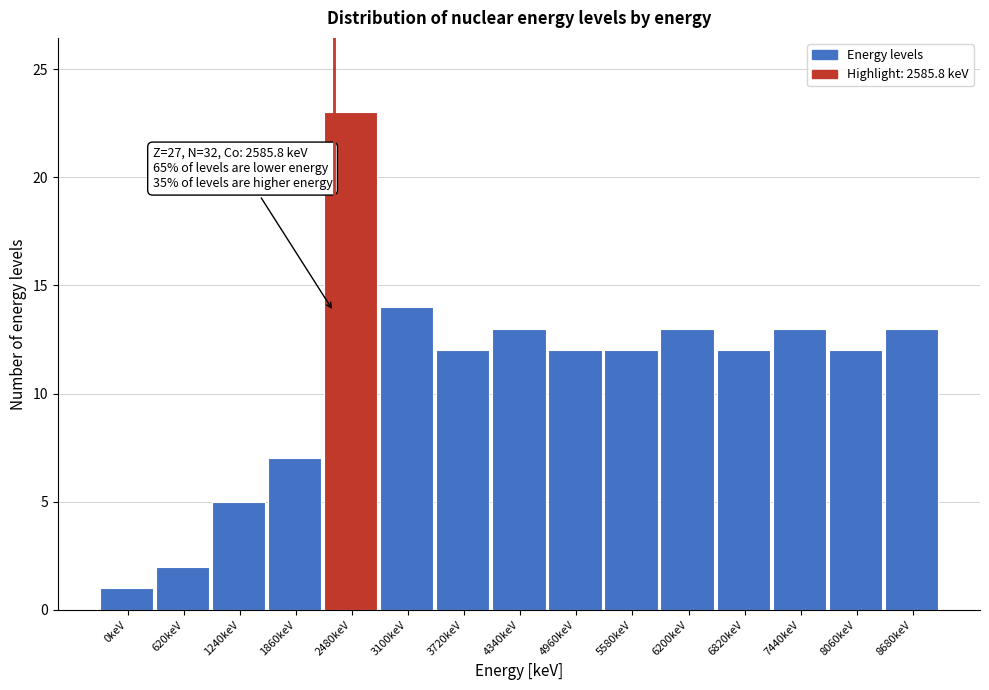

Reading left to right, extract all data points from this chart.

1	2	5	7	23	14	12	13	12	12	13	12	13	12	13